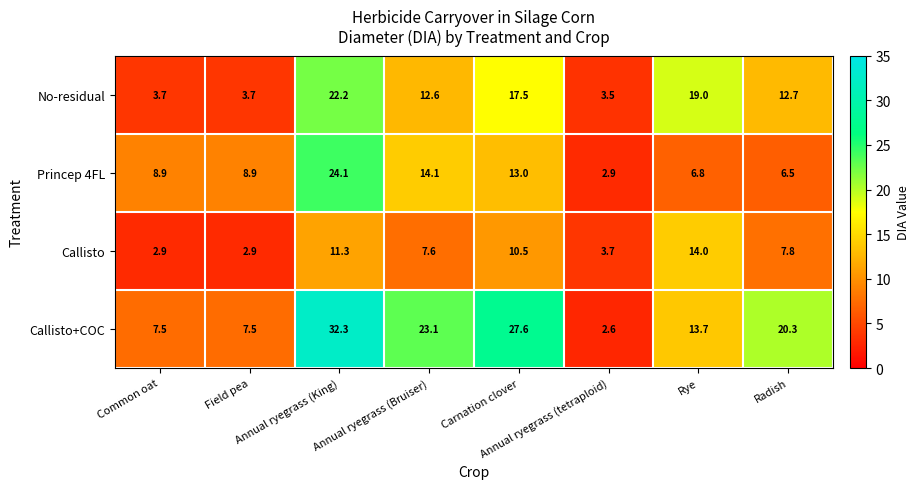

How many distinct data groups are displayed?

4